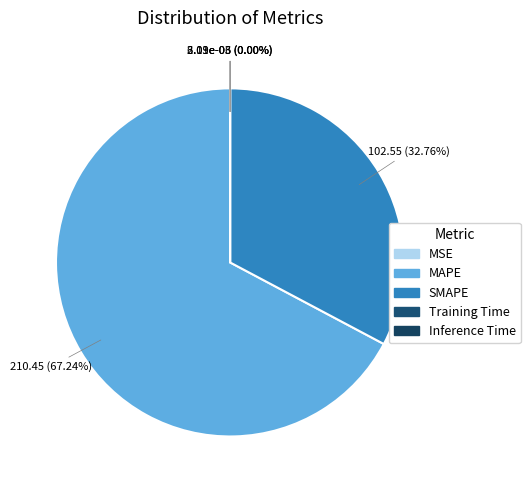

Count the number of slices in the pie.

5